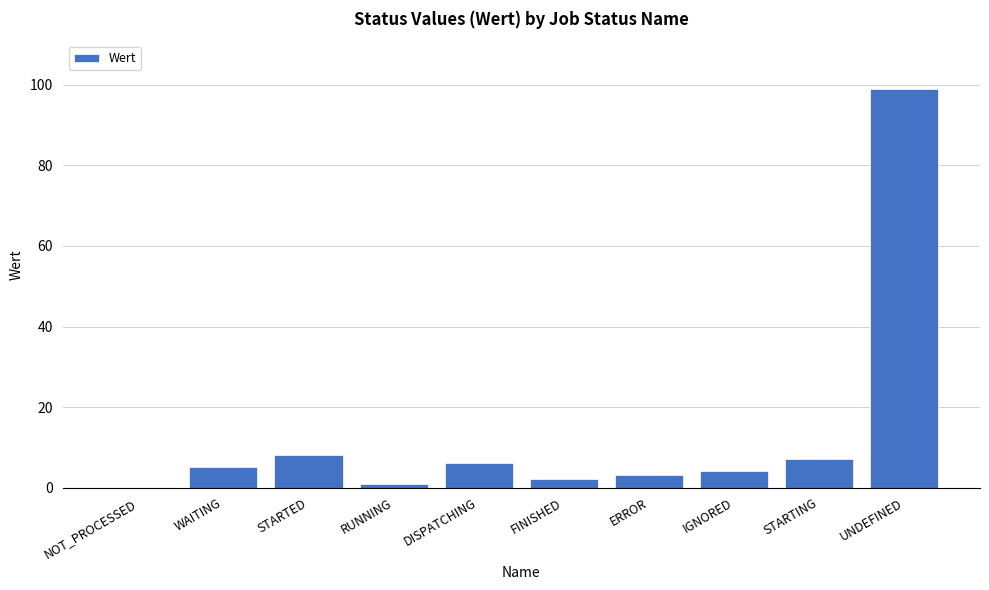

Which category has the highest value across all series?

UNDEFINED